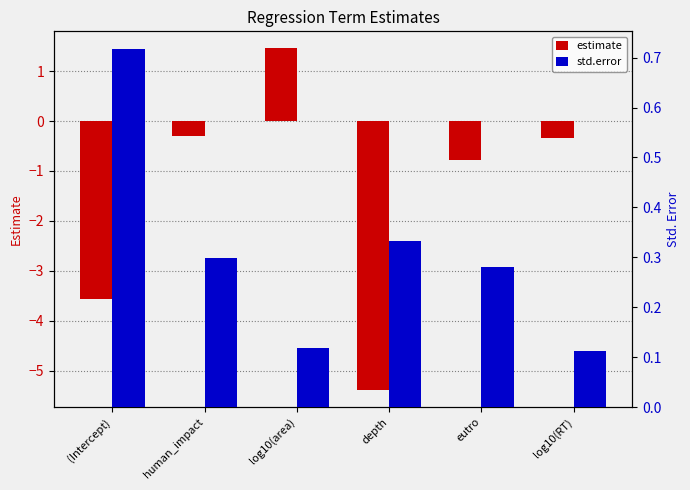

What is the value of the std.error bar at the 6th from the left?

0.1